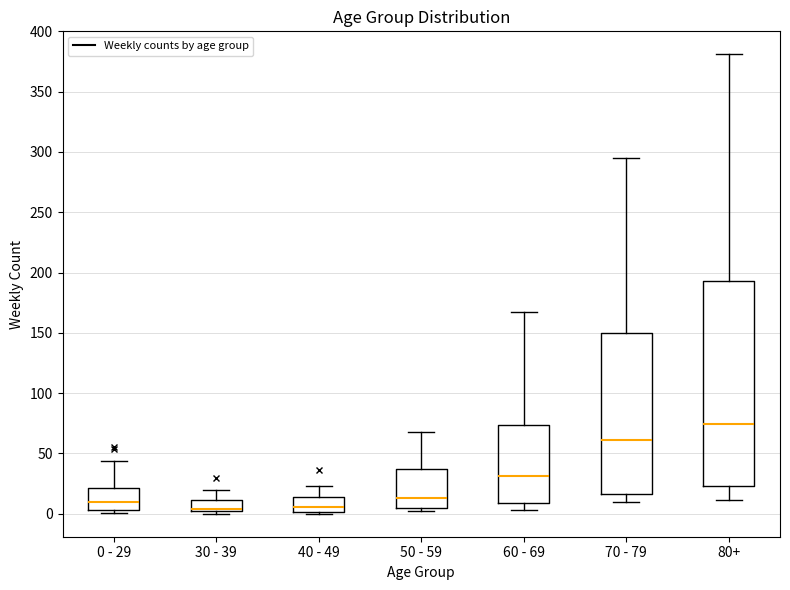

Reading left to right, read every box against the y-axis: the position of its median line, the range the box covers, and the ends of its whiskers. The values are not printed on the chart, so give them approximately, as read against the axis.

0 - 29: median 10, box 5 to 20, whiskers 0 to 45
30 - 39: median 5, box 0 to 10, whiskers 0 (just below the box's lower edge) to 20
40 - 49: median 5, box 0 to 15, whiskers 0 (just below the box's lower edge) to 25
50 - 59: median 15, box 5 to 35, whiskers 0 to 70
60 - 69: median 30, box 10 to 75, whiskers 5 to 165
70 - 79: median 60, box 15 to 150, whiskers 10 to 295
80+: median 75, box 25 to 195, whiskers 10 to 380